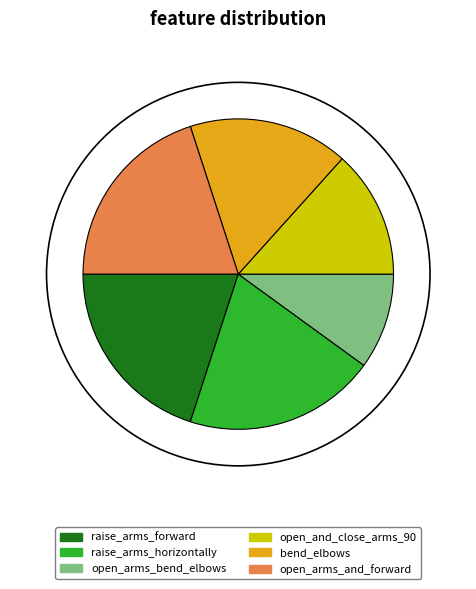

Is it true that raise_arms_horizontally is 32% of the pie?

False